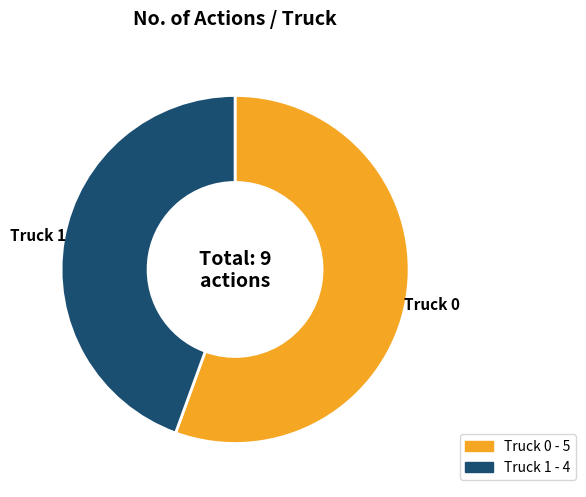

Do Truck 1 and Truck 0 together represent more than half of the pie?

Yes